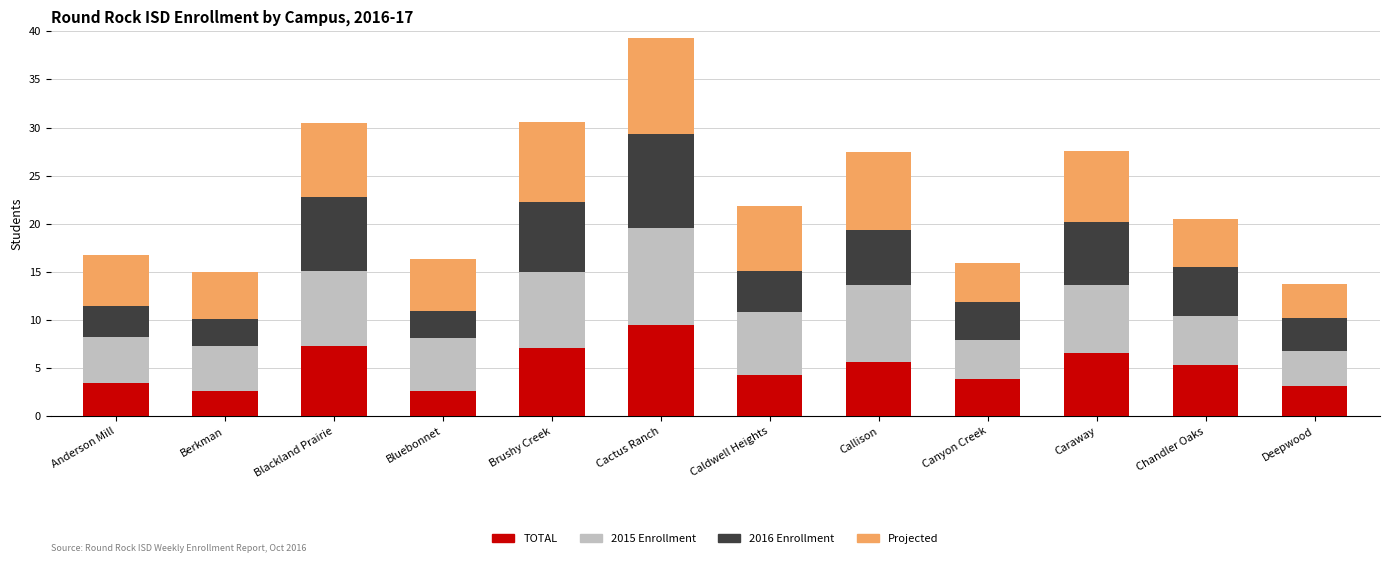

The value of TOTAL at Bluebonnet is 3.9. True or false?

False